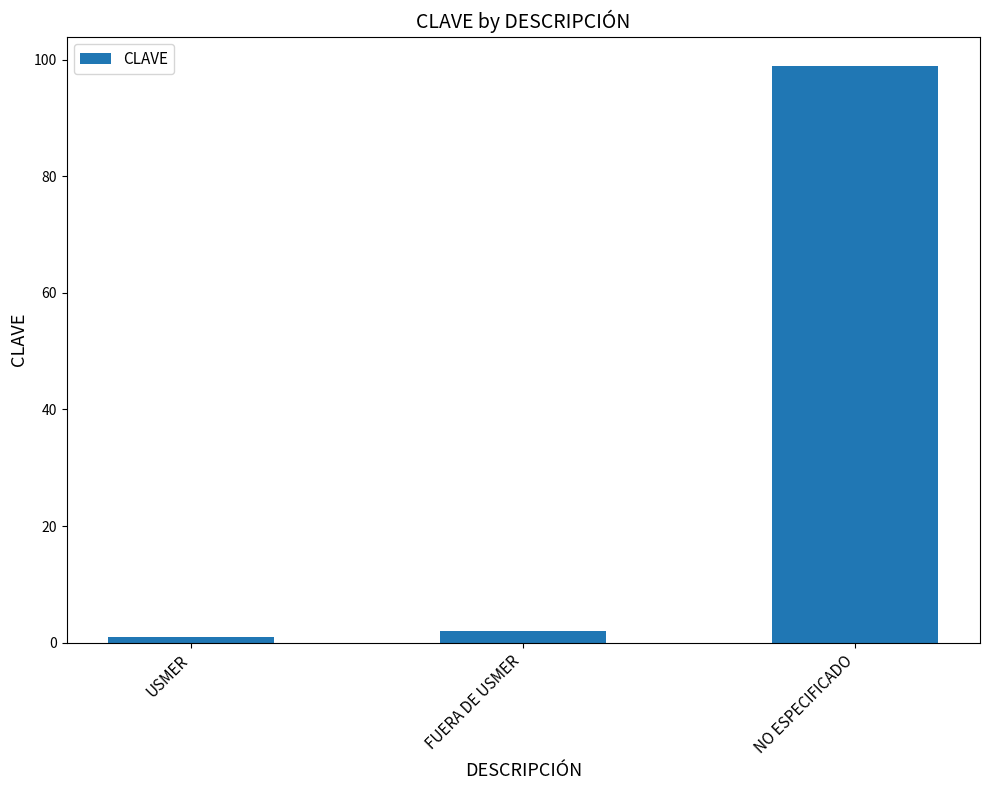

What is the sum of all values?

102